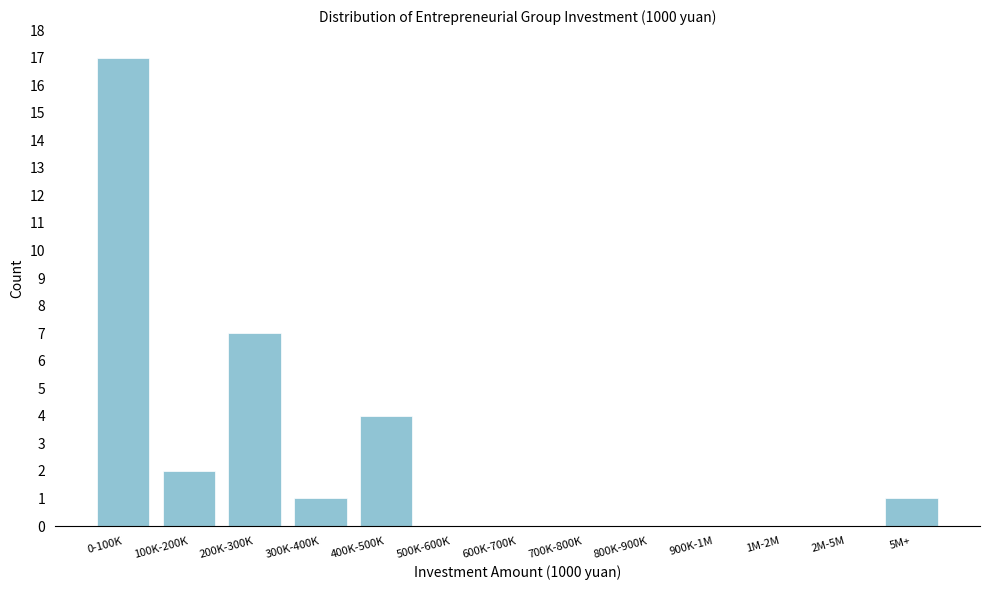

Reading left to right, what are all the values shown in this chart?

0-100K=17	100K-200K=2	200K-300K=7	300K-400K=1	400K-500K=4	500K-600K=0	600K-700K=0	700K-800K=0	800K-900K=0	900K-1M=0	1M-2M=0	2M-5M=0	5M+=1